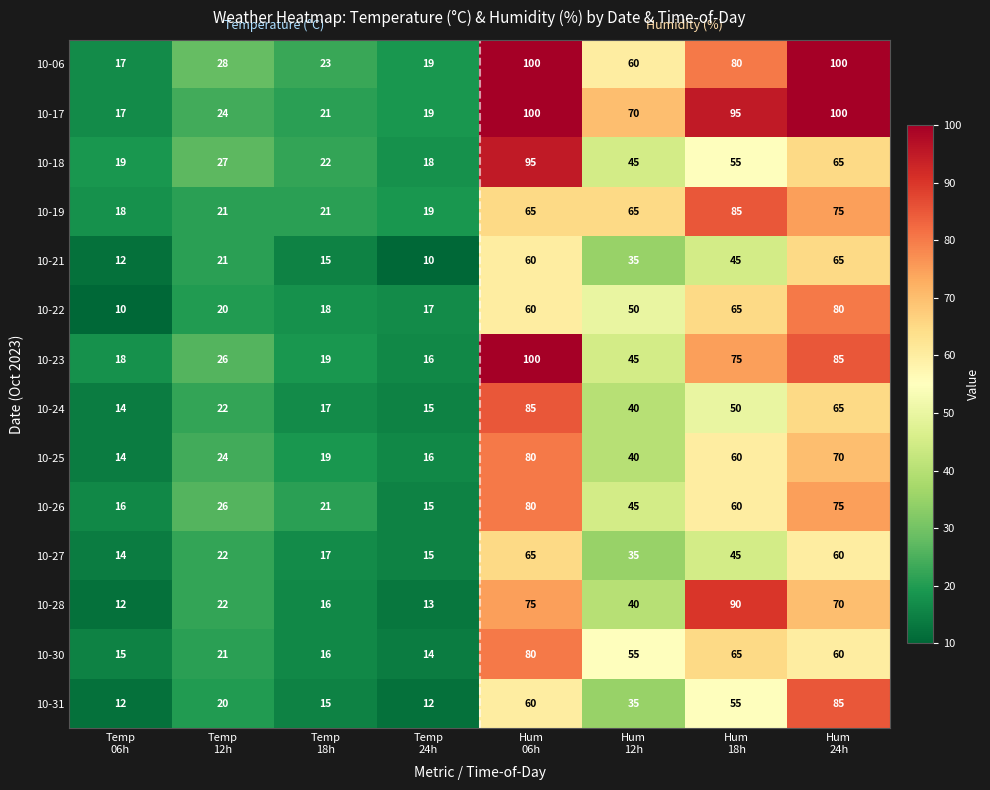

What is the greatest value displayed?

100